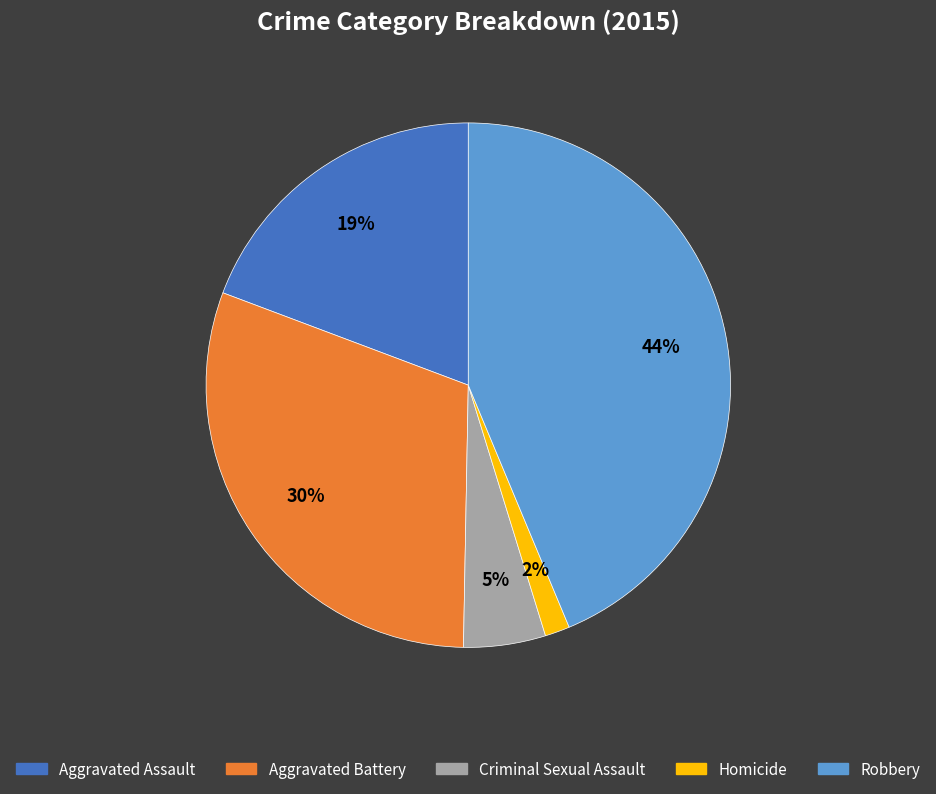

To the nearest percent, what is the average slice percentage?

20%